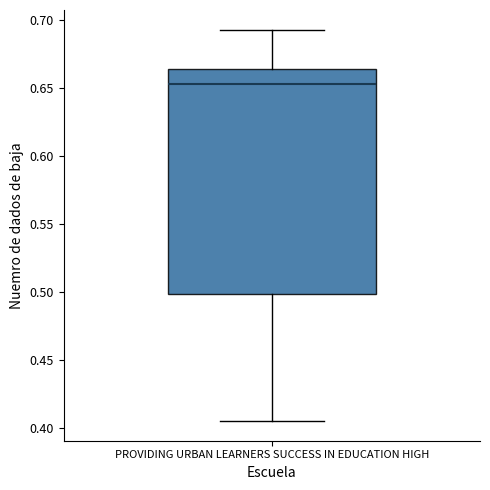

Transcribe this box plot: give where the median line is, the range the box spans, and where the two whiskers end, as read against the y-axis. The values are not printed on the chart, so give them approximately, as read against the axis.

median 0.655, box 0.500 to 0.665, whiskers 0.405 to 0.695